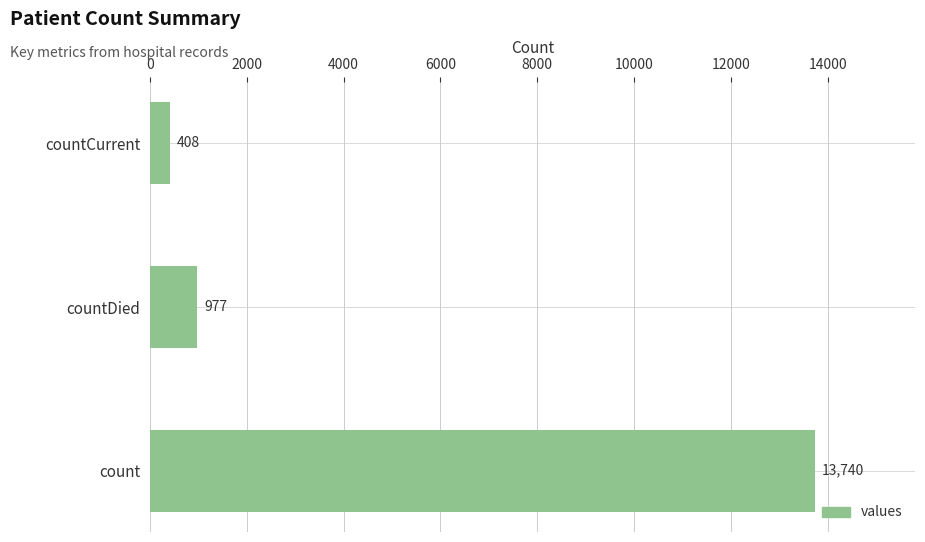

Read the value at countCurrent, to the nearest 100.

400